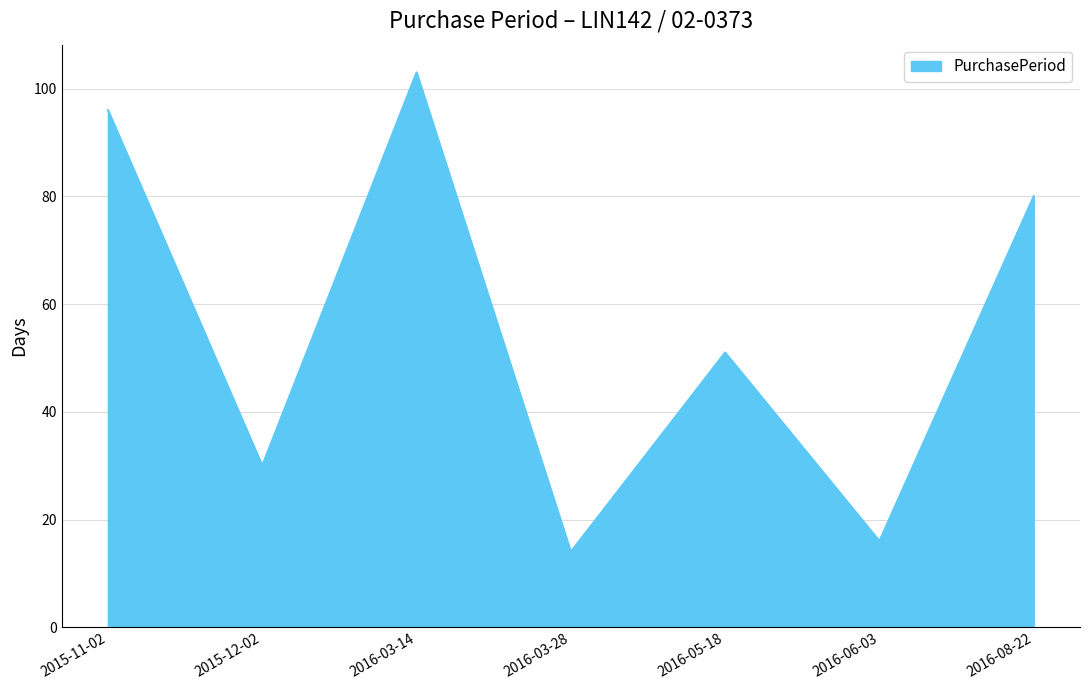

What is the smallest value displayed?

14